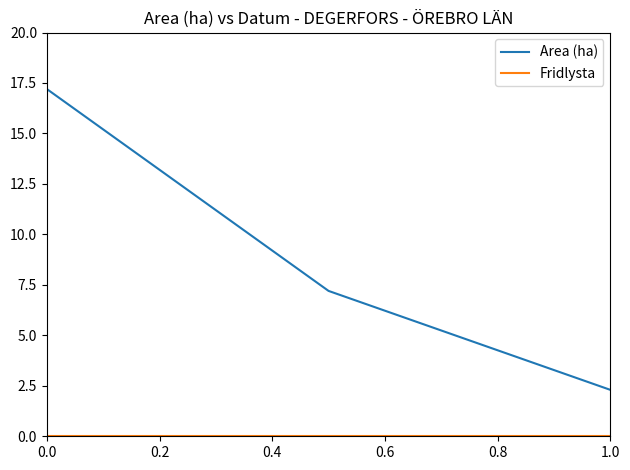

What is the maximum value shown in the chart?

17.2